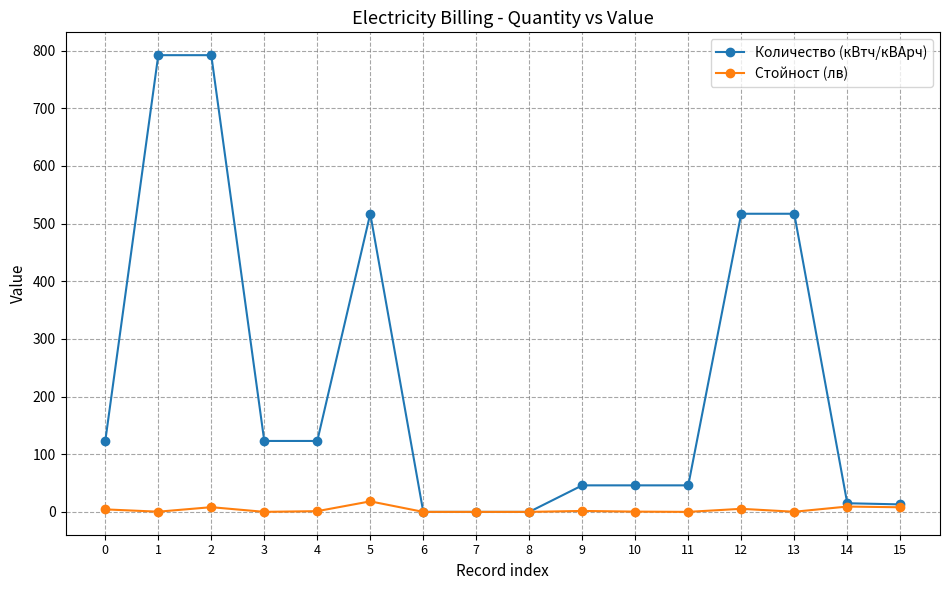

Which series has the widest spread of values?

Количество (кВтч/кВАрч)